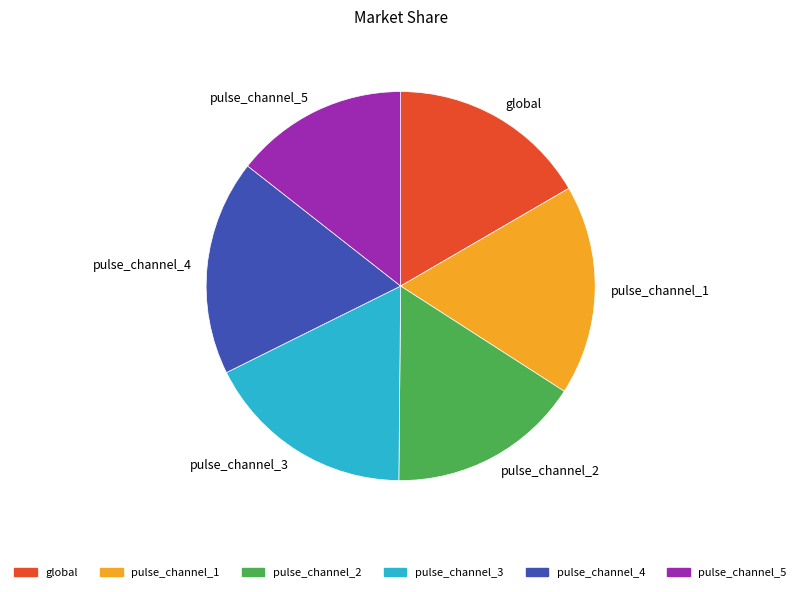

Which category has the smallest portion of the pie?

pulse_channel_5